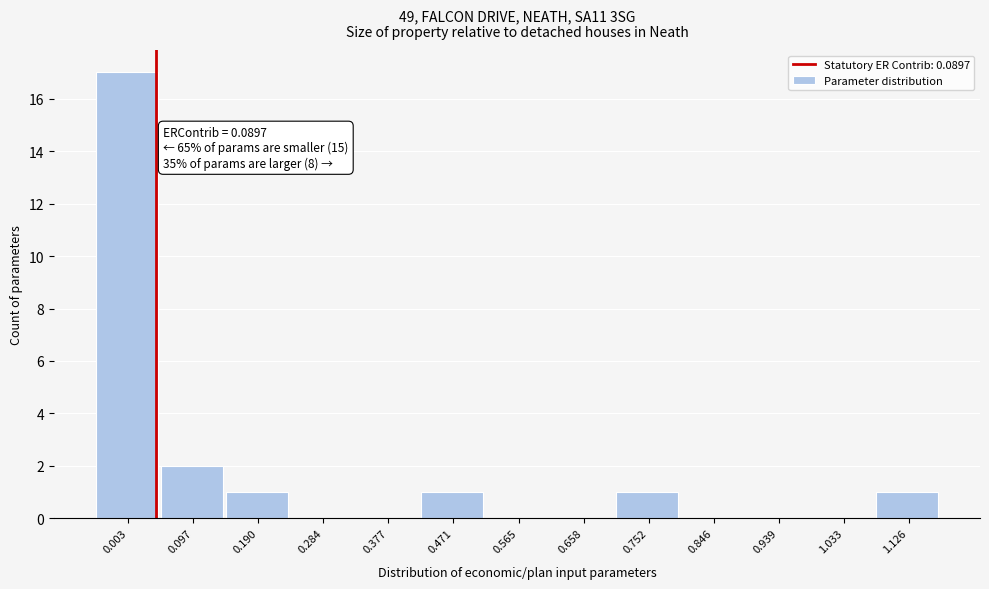

Reading left to right, transcribe all the data shown in this chart.

0.003=17	0.097=2	0.190=1	0.284=0	0.377=0	0.471=1	0.565=0	0.658=0	0.752=1	0.846=0	0.939=0	1.033=0	1.126=1